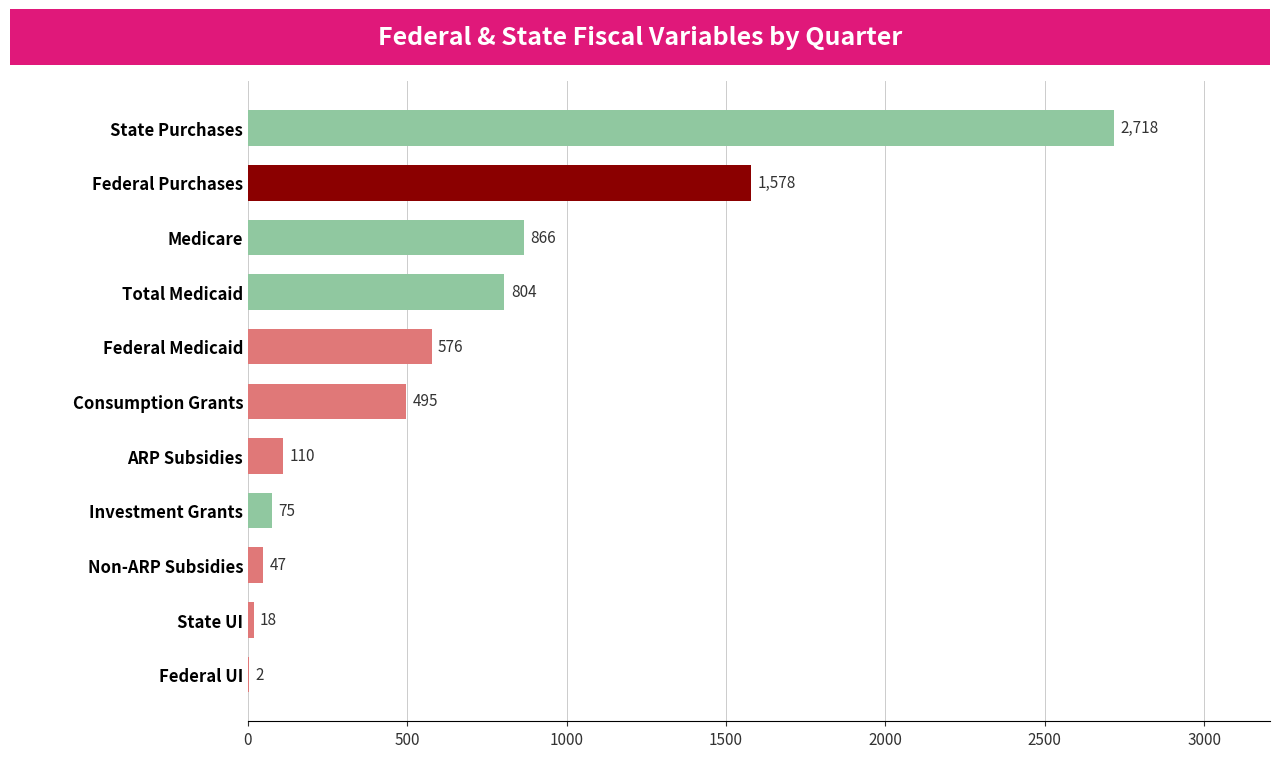

What is the sum of all values?

7290.8